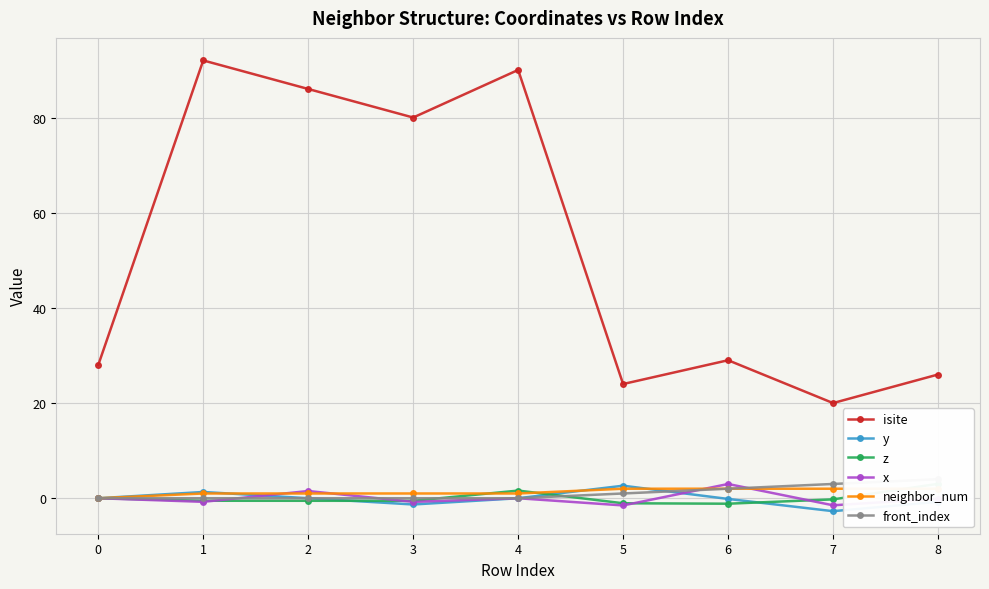

At which label is neighbor_num closest to 1?

1